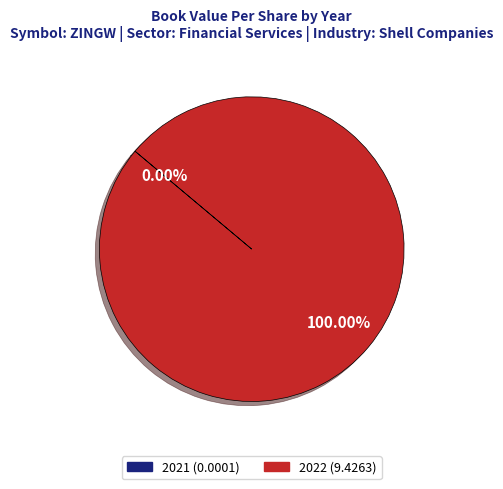

Does any single category account for the majority?

Yes